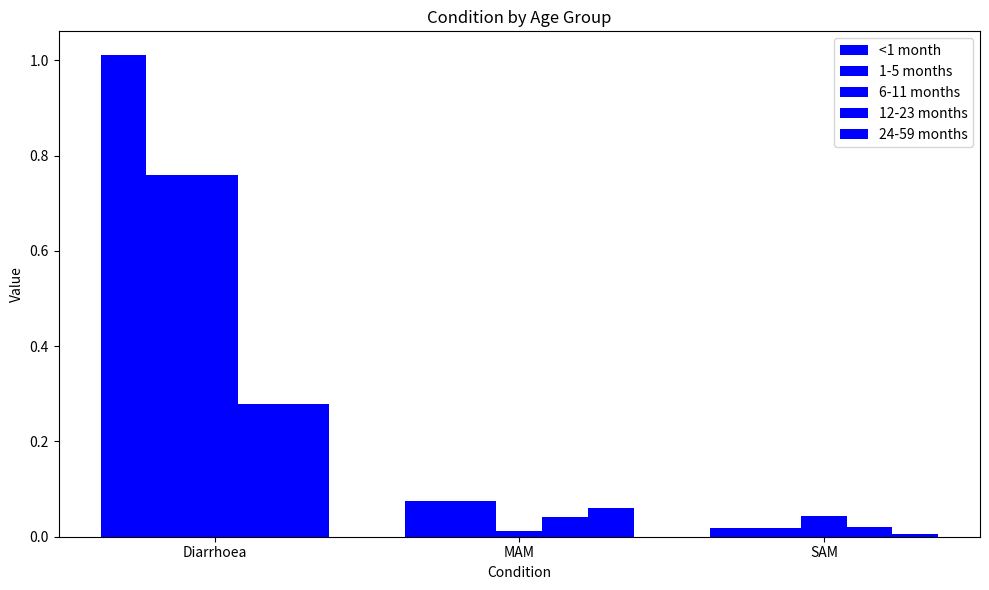

How many groups of bars are there?

3